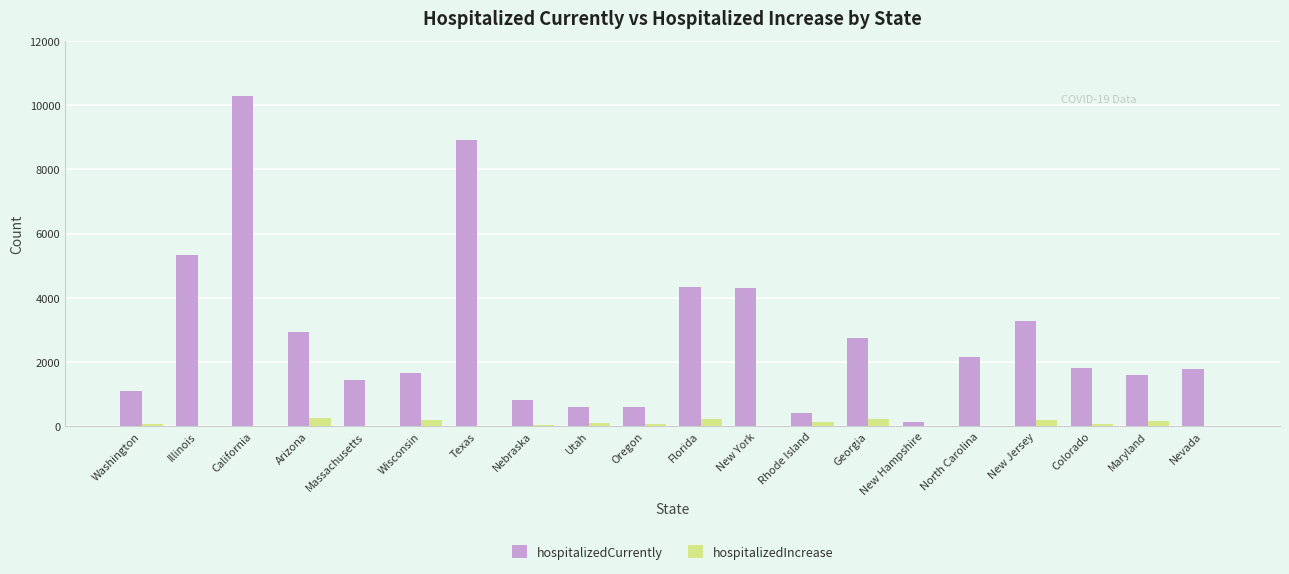

Where is hospitalizedCurrently nearest to the value 5209?

Illinois